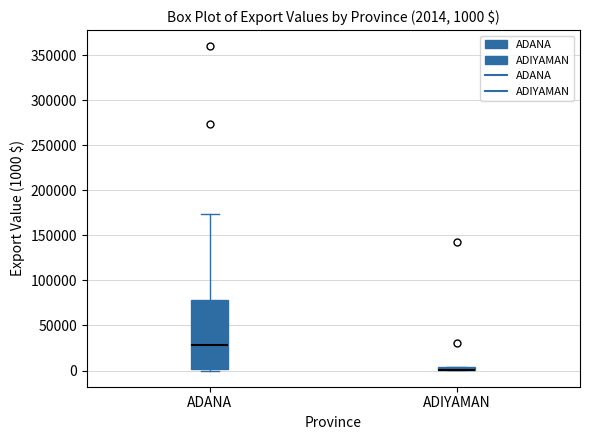

Comparing the boxes themselves (not the whiskers), which one is the tallest?

ADANA